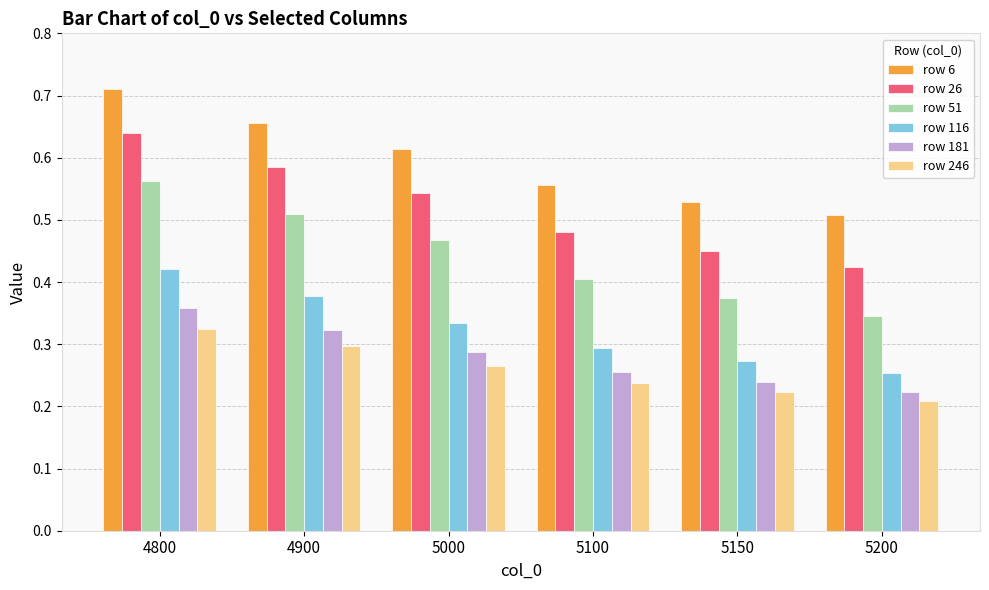

How many row 116 values are between 0 and 1?

6